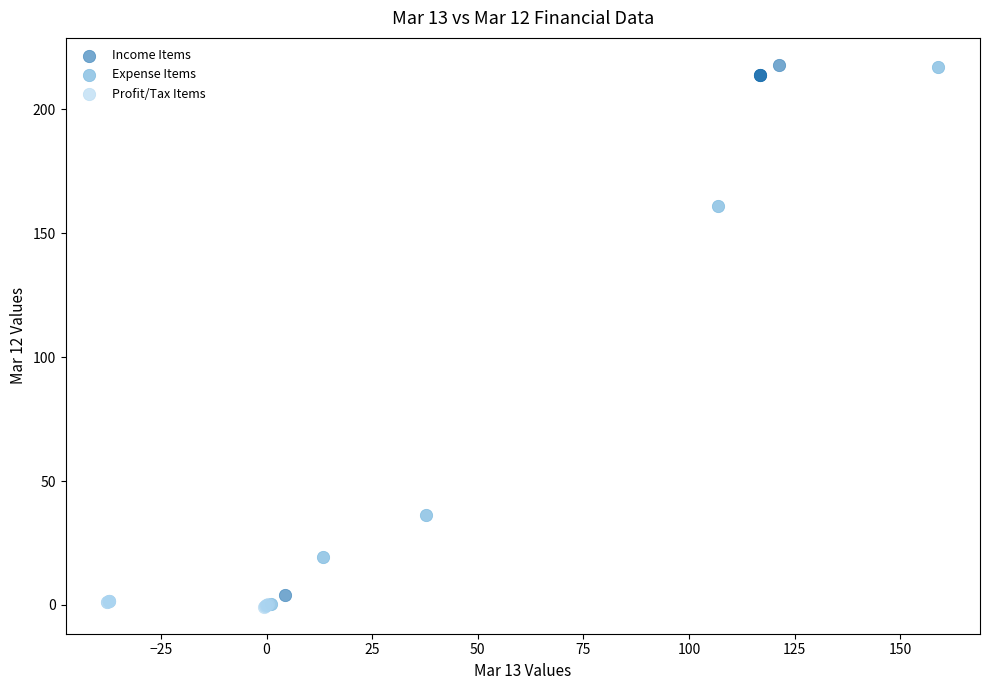

What are all the series names shown in the legend?

Income Items, Expense Items, Profit/Tax Items